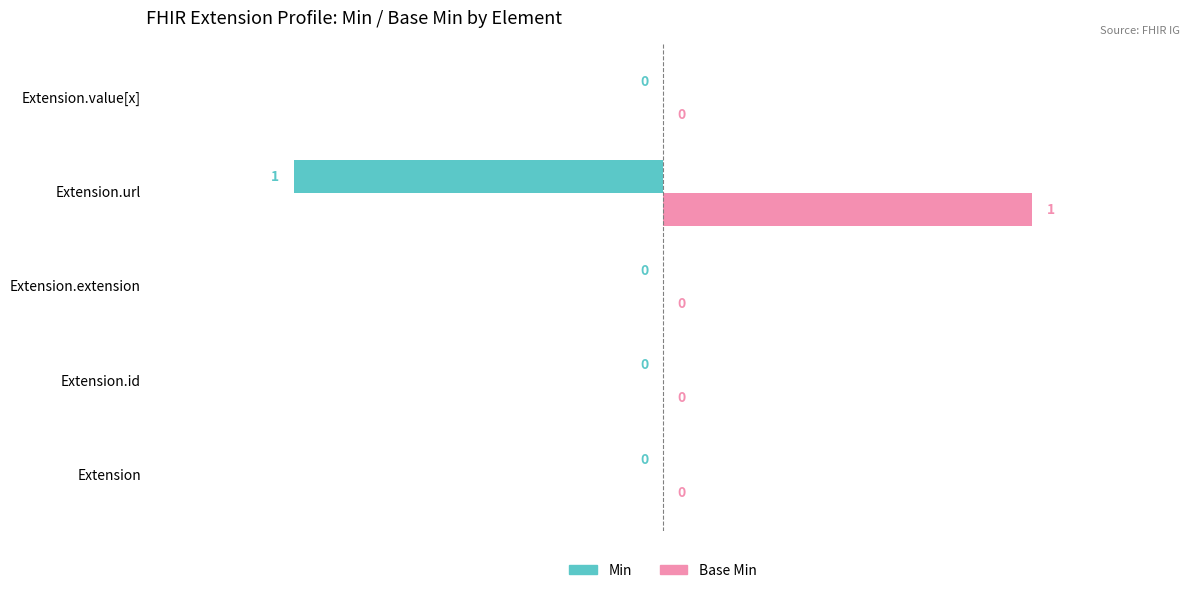

How many distinct data groups are displayed?

2